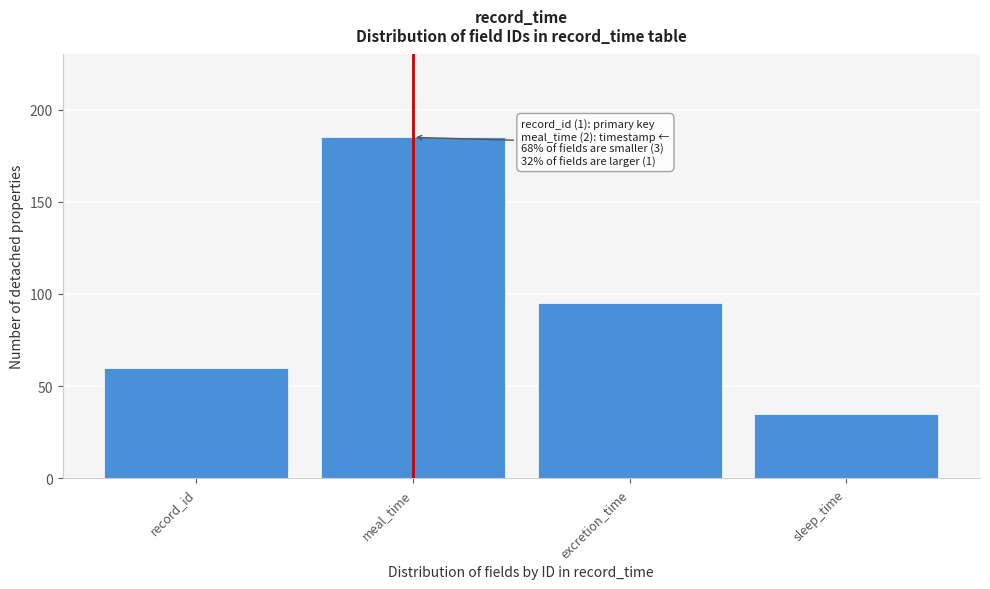

Reading left to right, transcribe all the data shown in this chart.

60	185	95	35